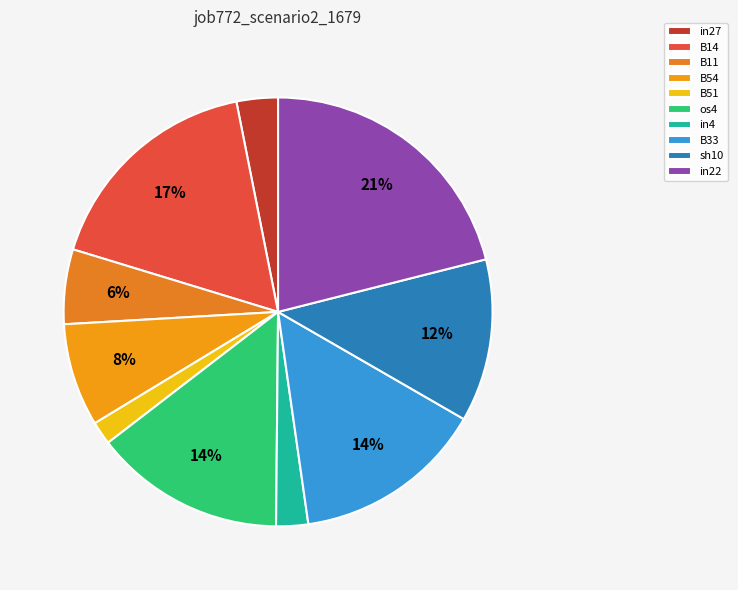

To the nearest percent, what is the average slice percentage?

10%